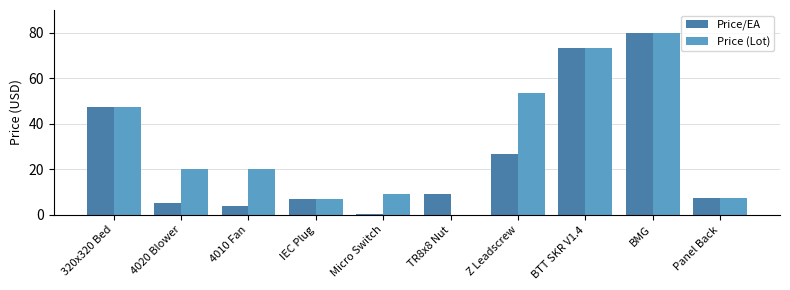

Where is Price/EA nearest to the value 40?

320x320 Bed